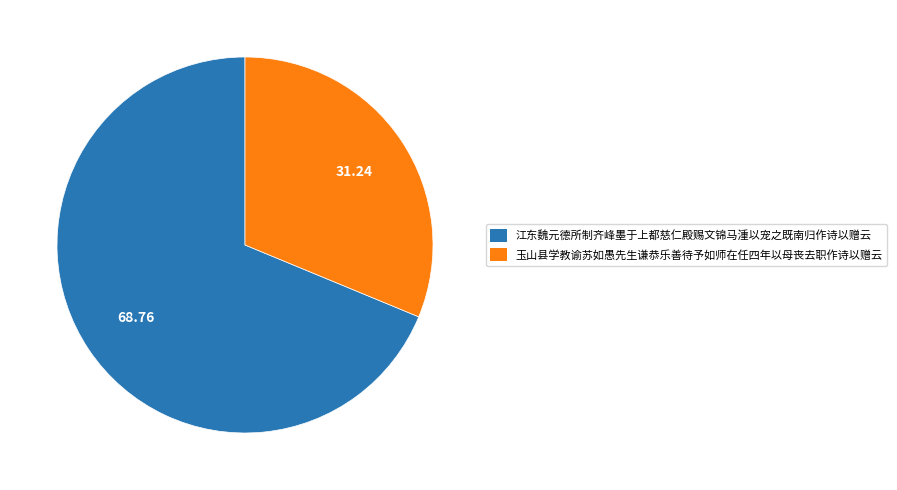

Which slice represents more than half of the pie?

江东魏元德所制齐峰墨于上都慈仁殿赐文锦马湩以宠之既南归作诗以赠云